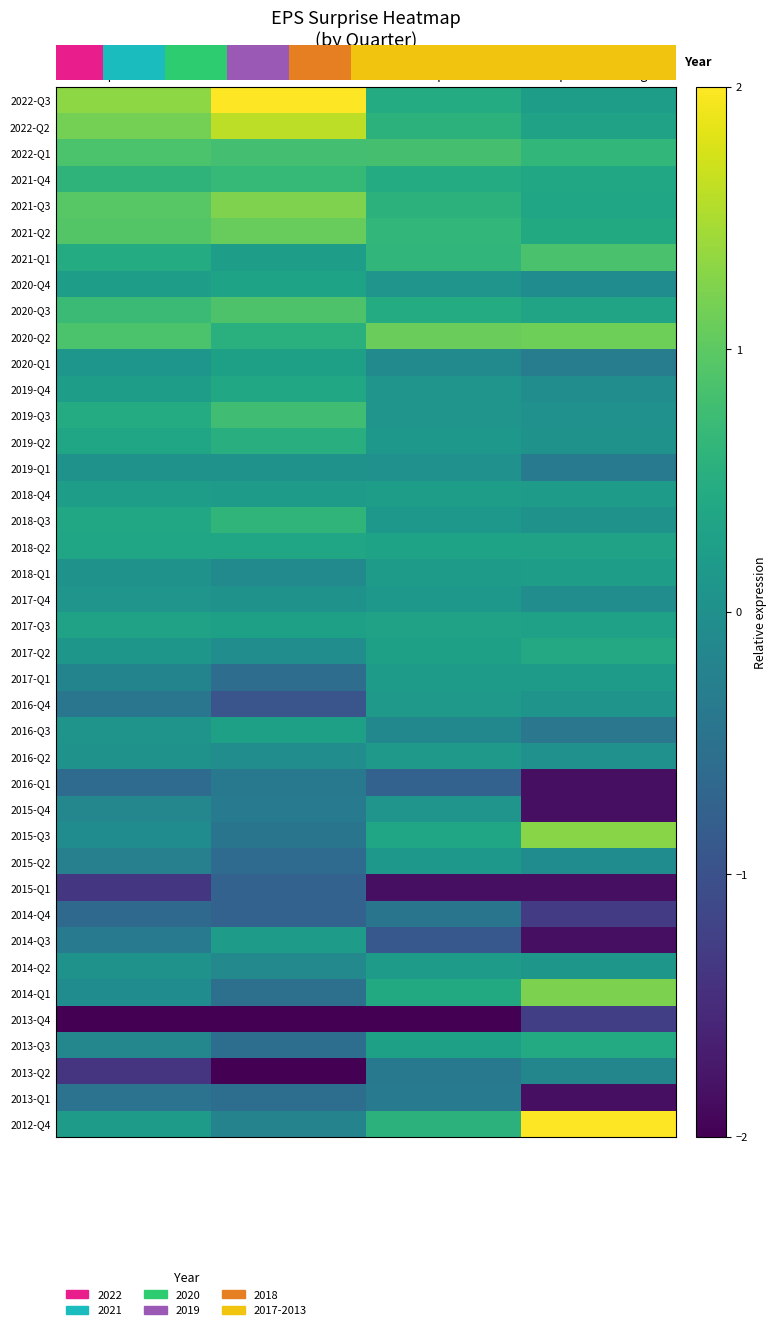

How many values in 2019-Q1 are above zero?

3